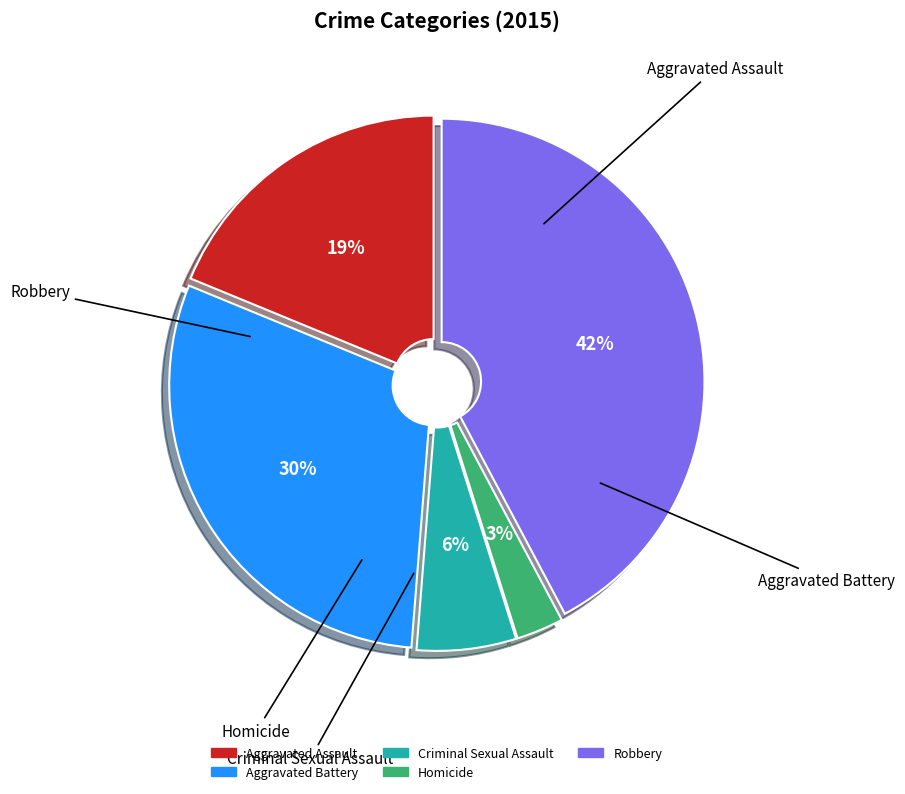

What is the ratio of the value at Aggravated Battery to the value at Aggravated Assault?

1.6